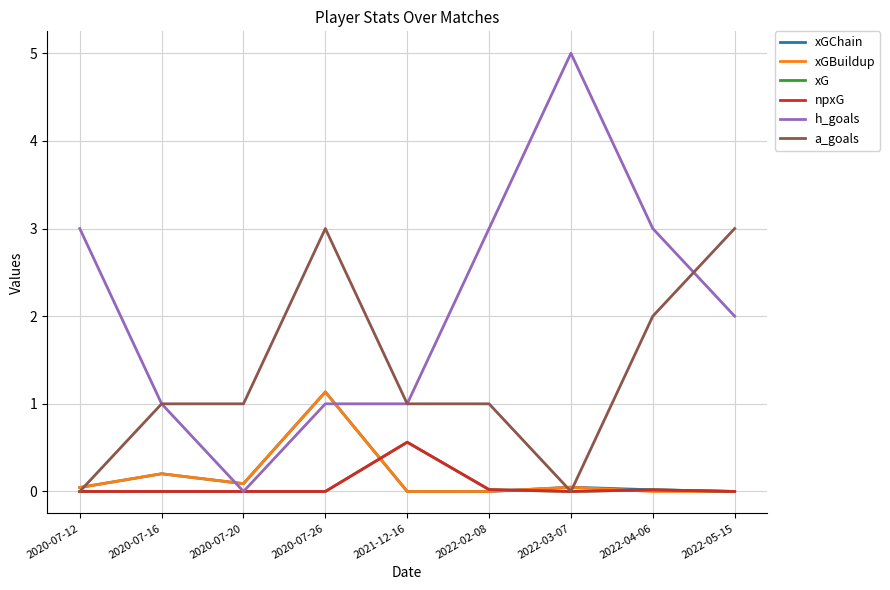

What is the sum of all xGBuildup values?

1.5